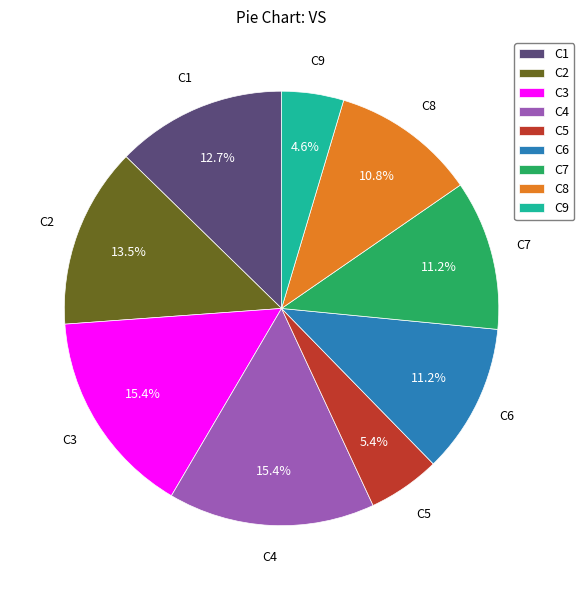

To the nearest percent, what is the average slice percentage?

11%